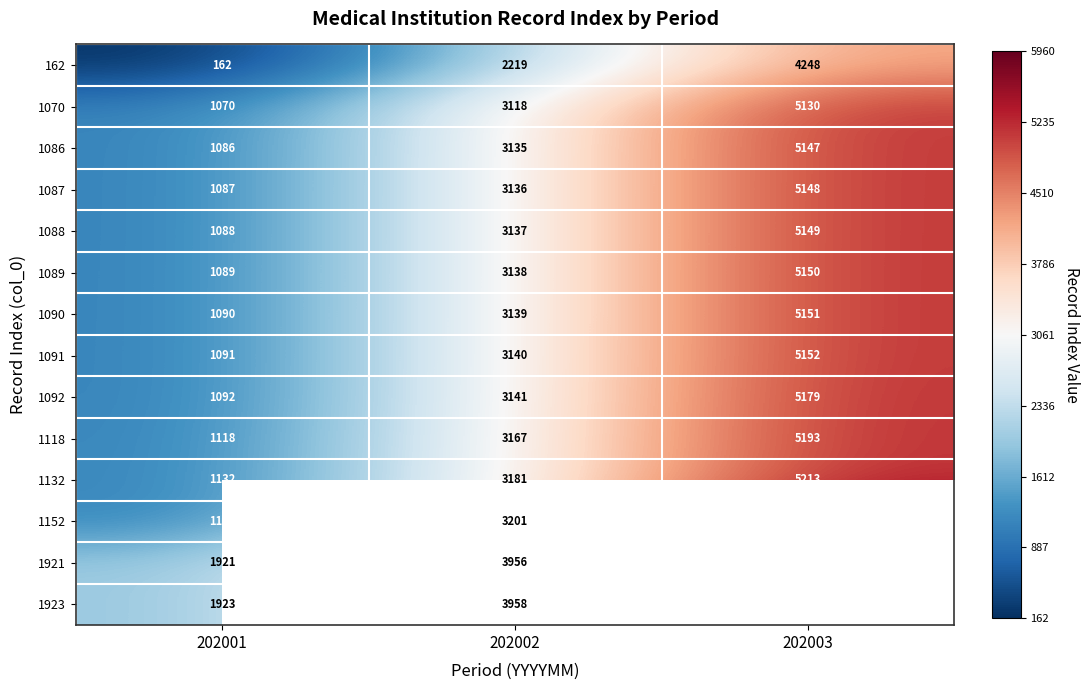

At how many categories does at least one series exceed 3375?

2